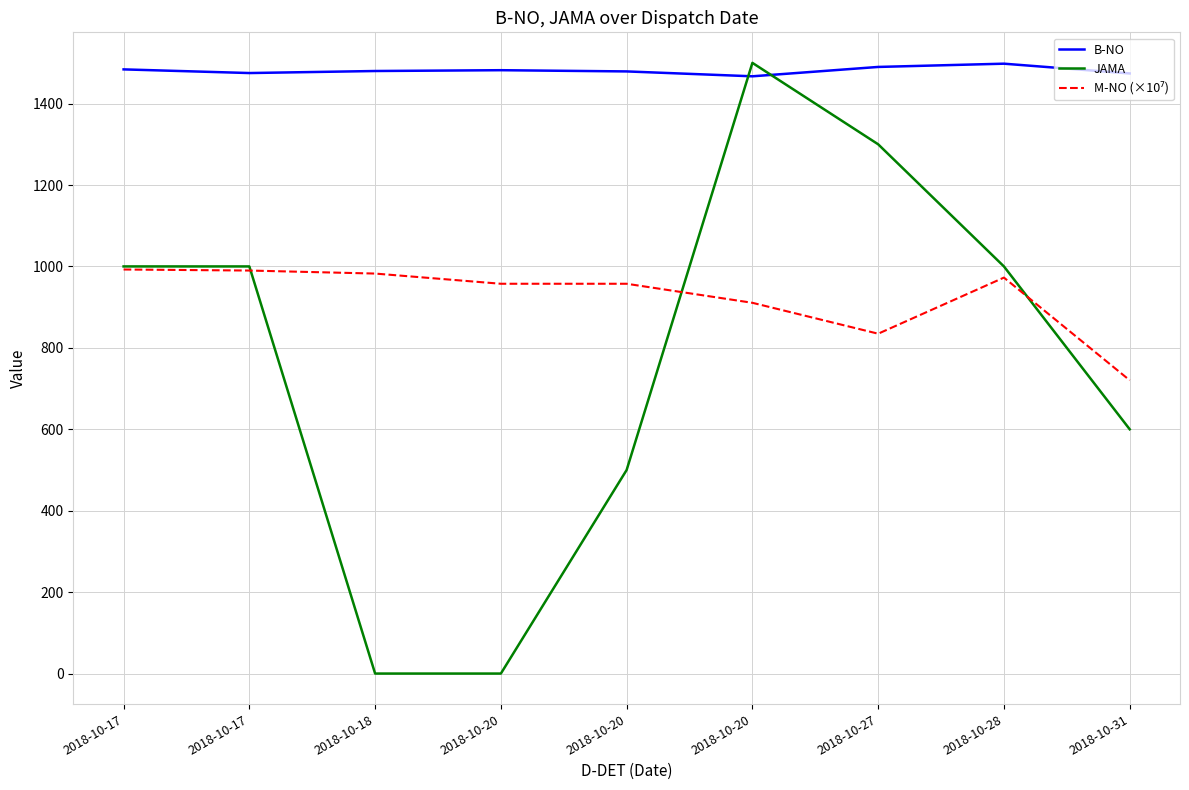

Which has a higher value, 2018-10-27 or 2018-10-17?

2018-10-27